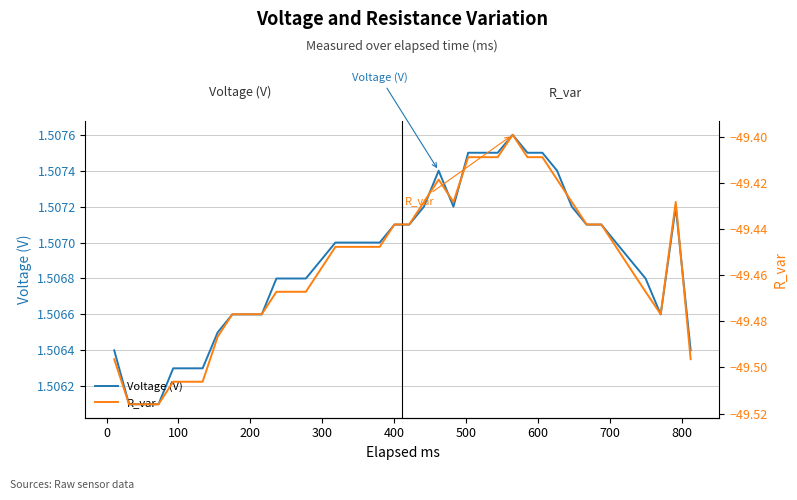

How many data points does each series have?

40